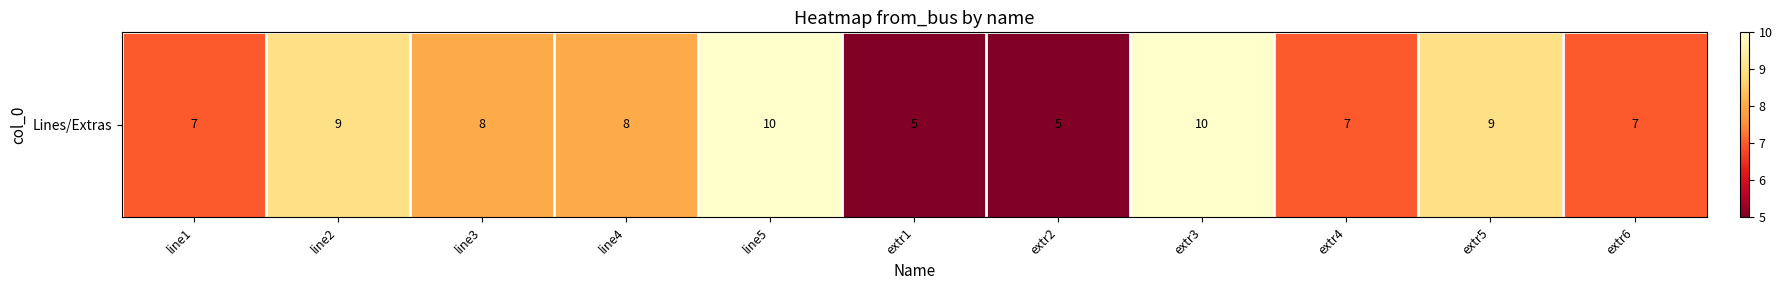

Count the number of values greater than 8.

4